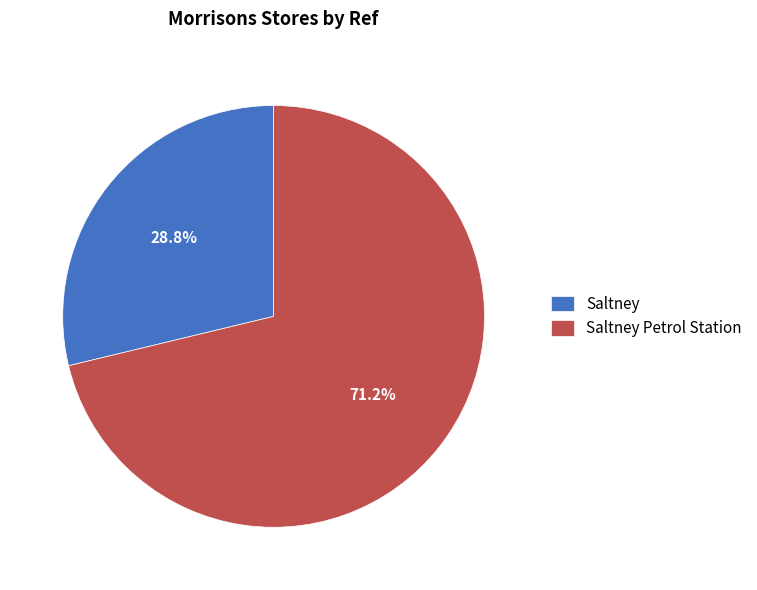

Is it true that Saltney is 41% of the pie?

False